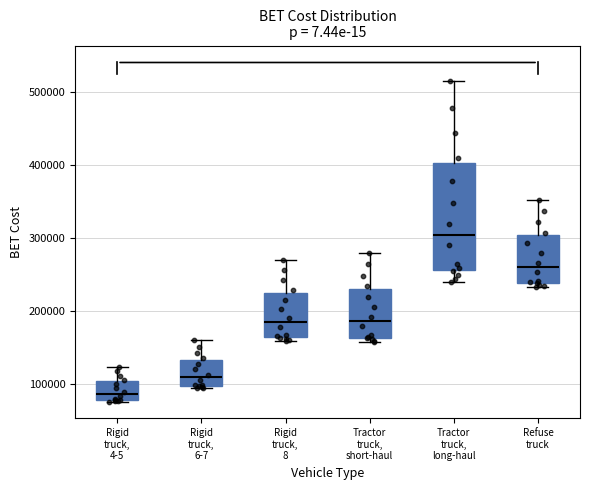

Which box's median line is the lowest?

Rigid truck, 4-5